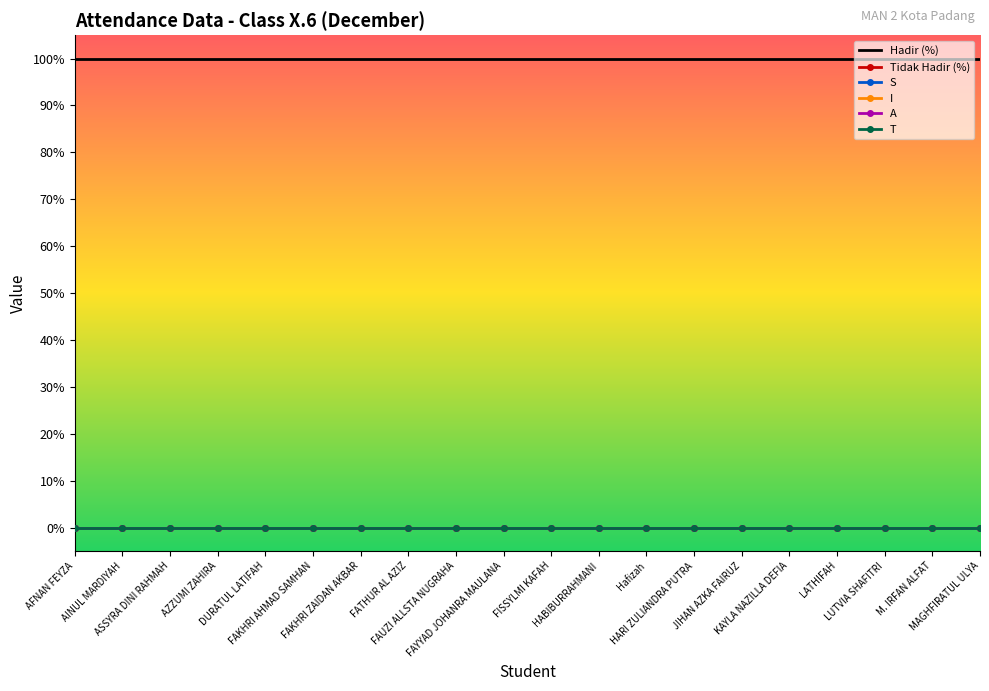

What is the label of the 8th point from the right?

Hafizah